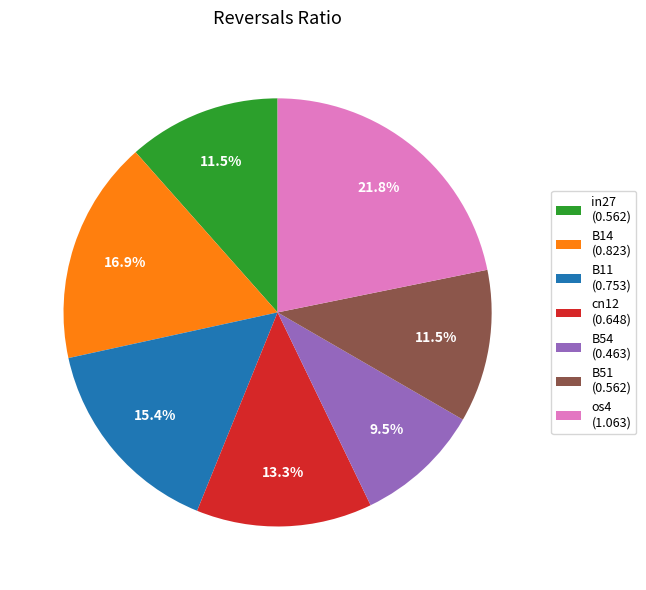

To the nearest percent, what percentage of the pie is cn12?

13%